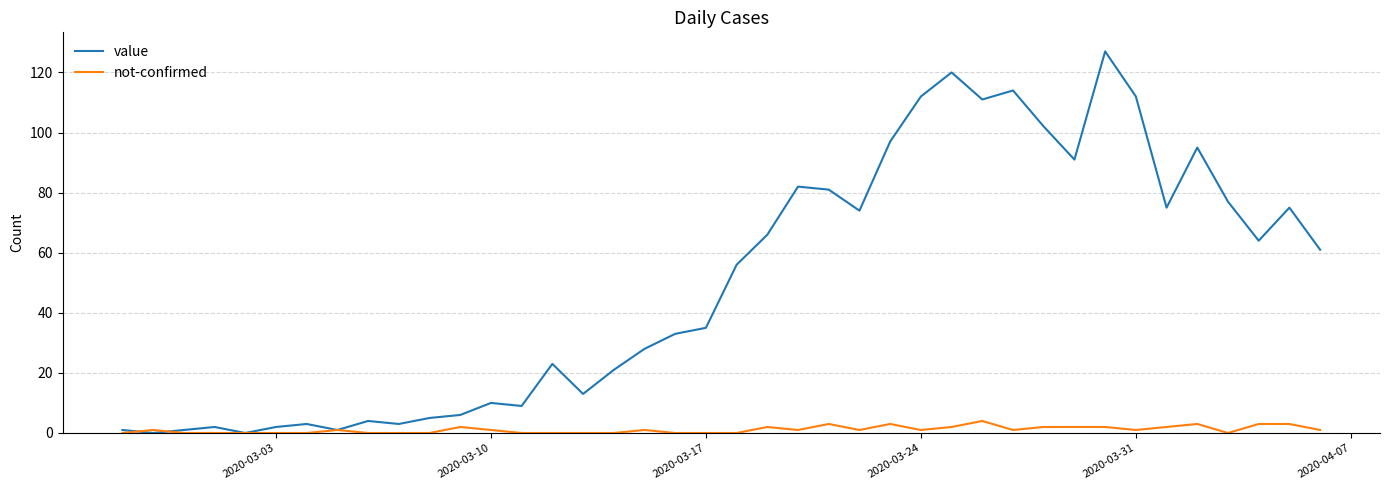

List the series in order of their peak value, highest first.

value, not-confirmed